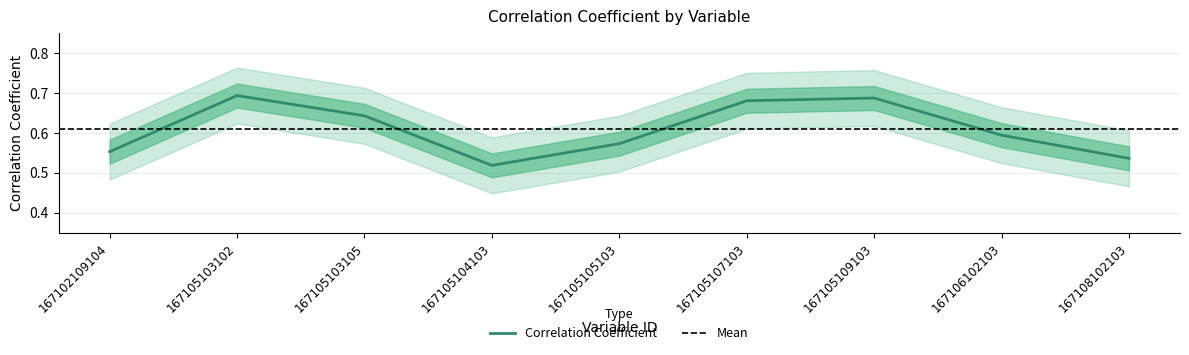

Does the chart display data point markers on the line(s)?

No